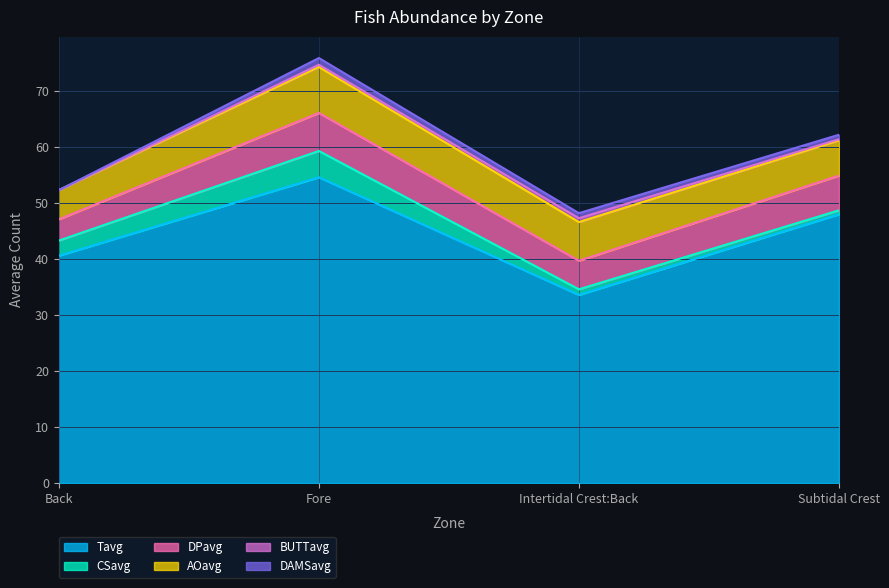

Reading left to right, what are all the values shown in this chart?

Tavg: 40.6	54.6	33.6	48.0
CSavg: 2.7	4.7	1.0	0.7
DPavg: 3.8	6.8	5.1	6.2
AOavg: 5.2	8.2	6.9	6.3
BUTTavg: 0.0	0.4	0.7	0.2
DAMSavg: 0.0	1.2	0.9	0.8